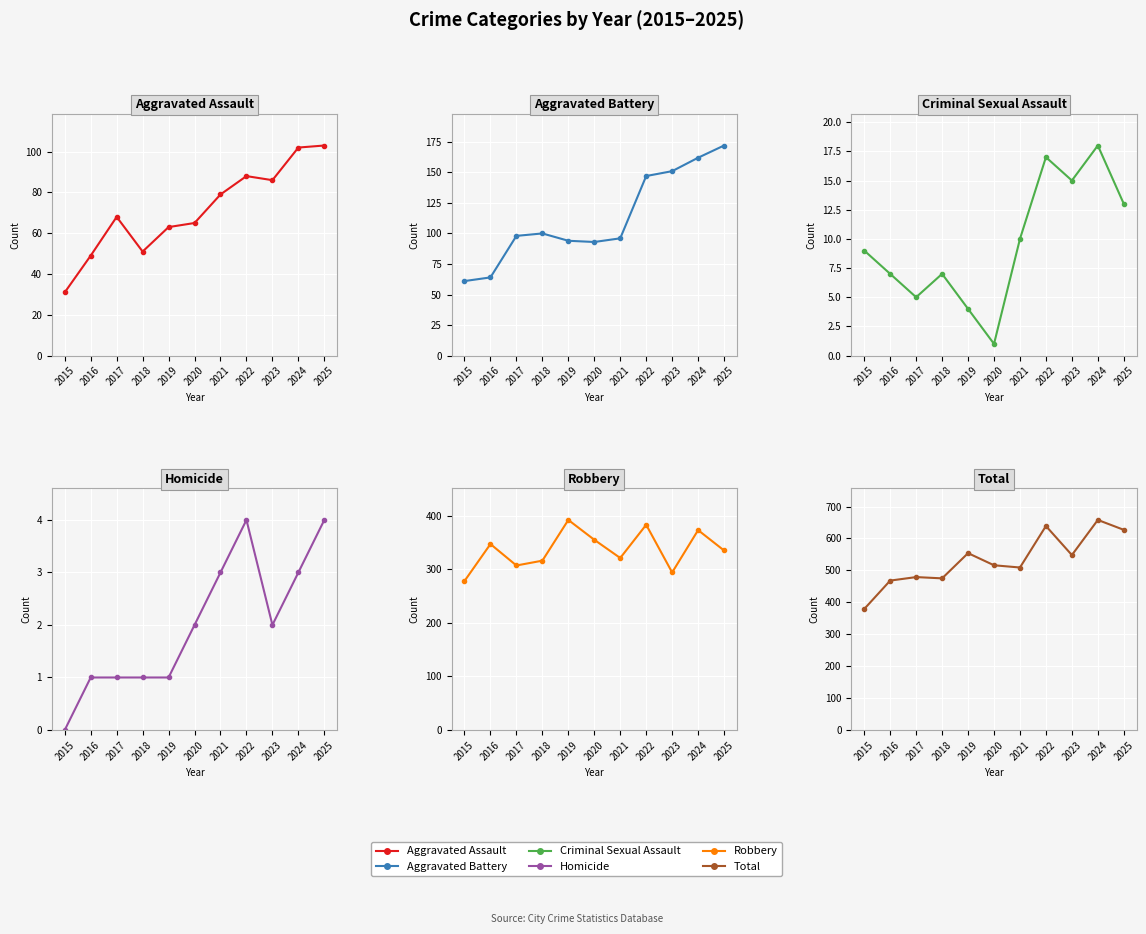

At 2017, list the series in order from smallest to largest.

Homicide, Criminal Sexual Assault, Aggravated Assault, Aggravated Battery, Robbery, Total